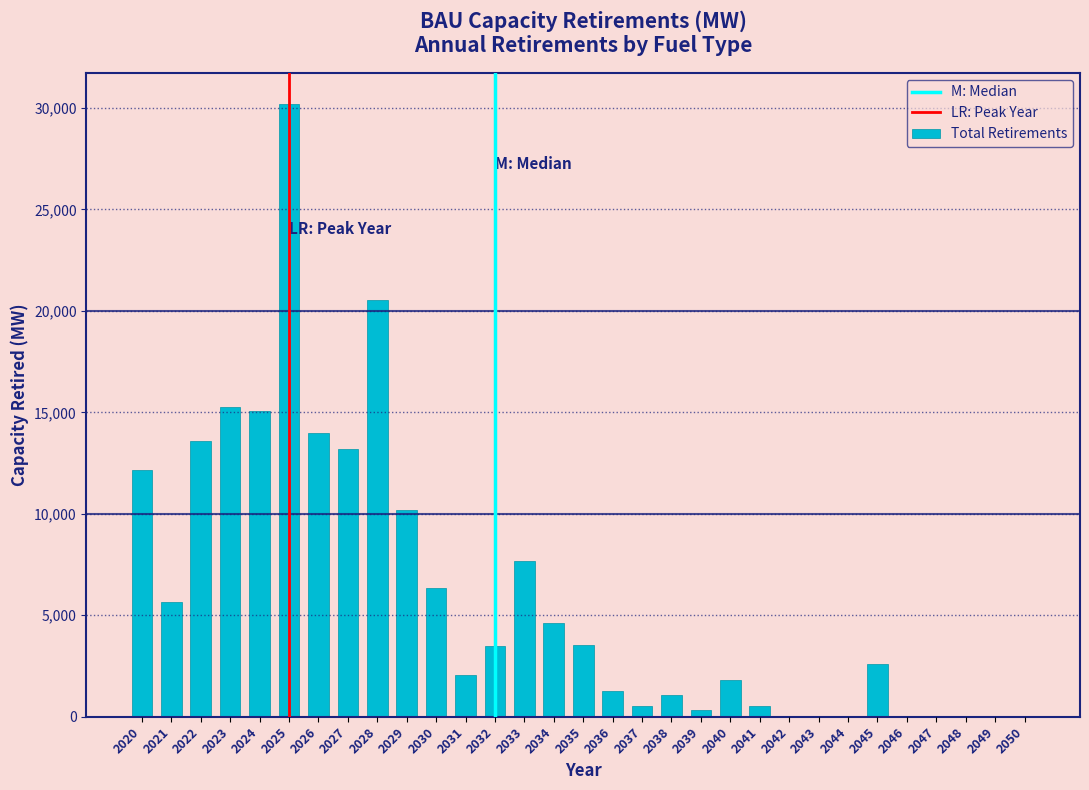

What is the change in value from 2026 to 2044?

-14003.0